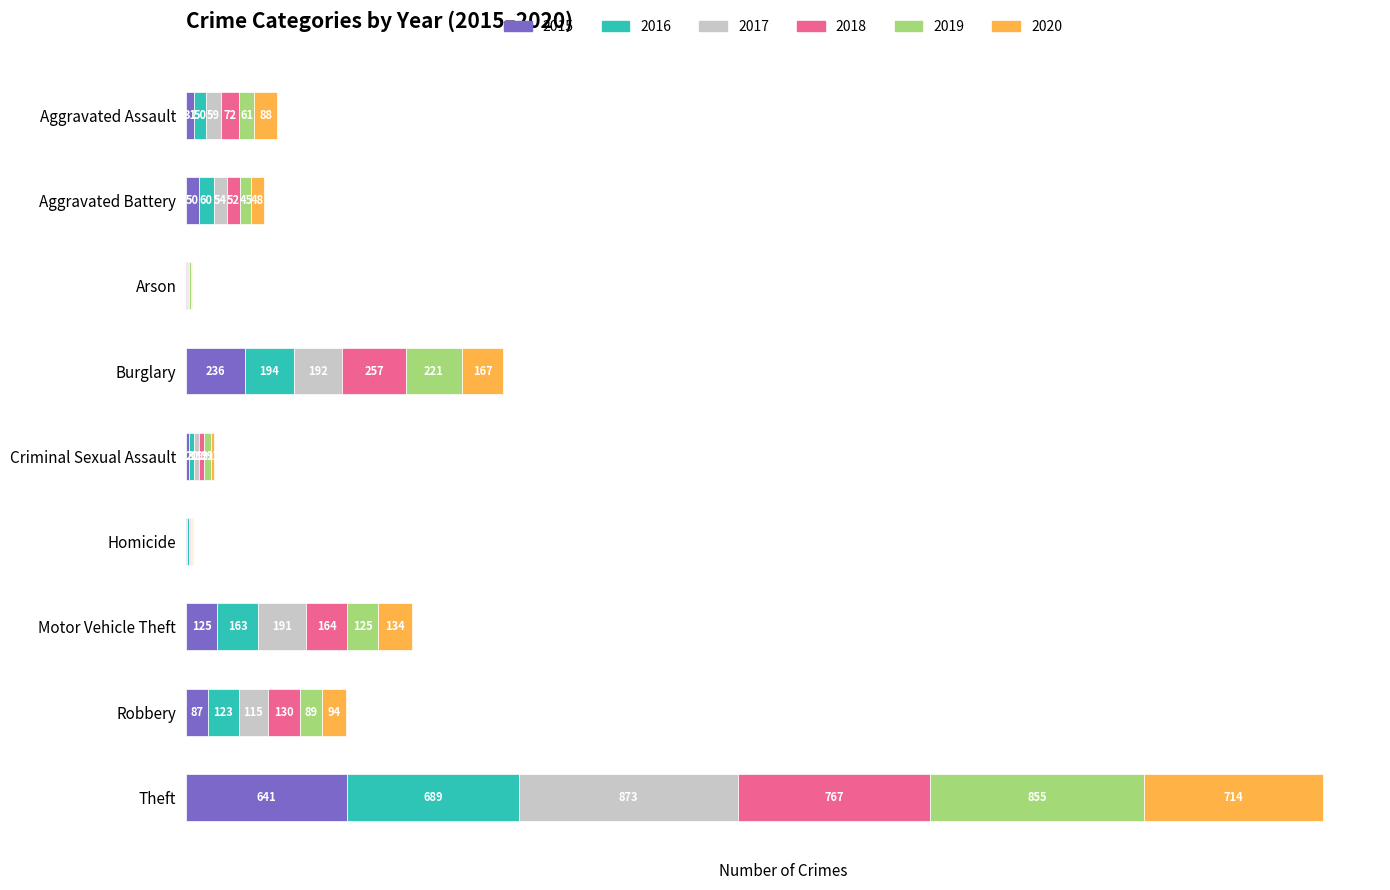

At which category is the sum across all series the highest?

Theft